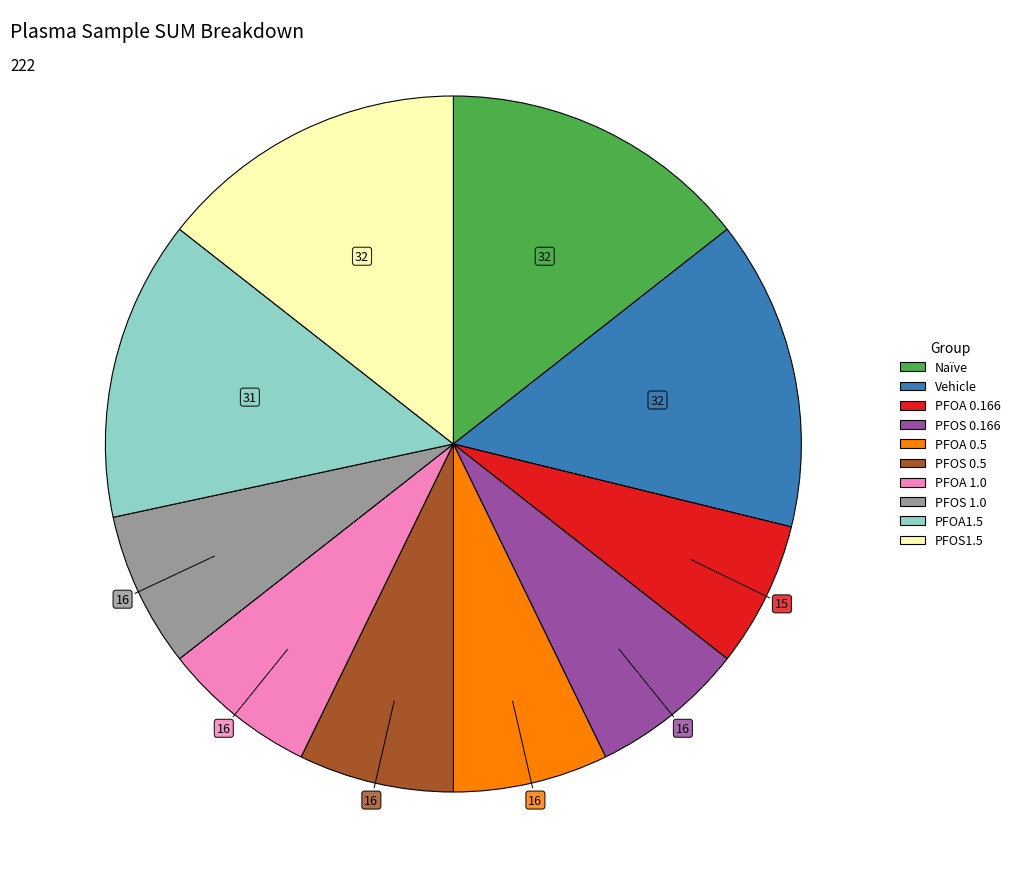

Is there any slice that represents more than half of the pie?

No